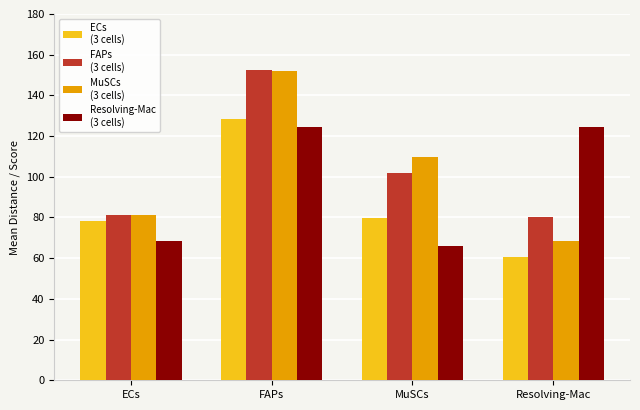

At which category does the chart reach its peak across all series?

FAPs